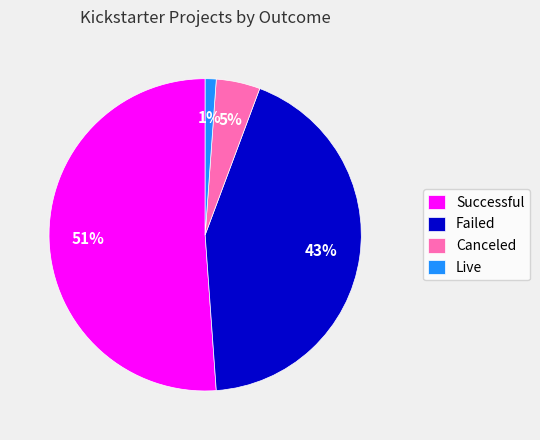

What is the smallest slice in the pie chart?

Live